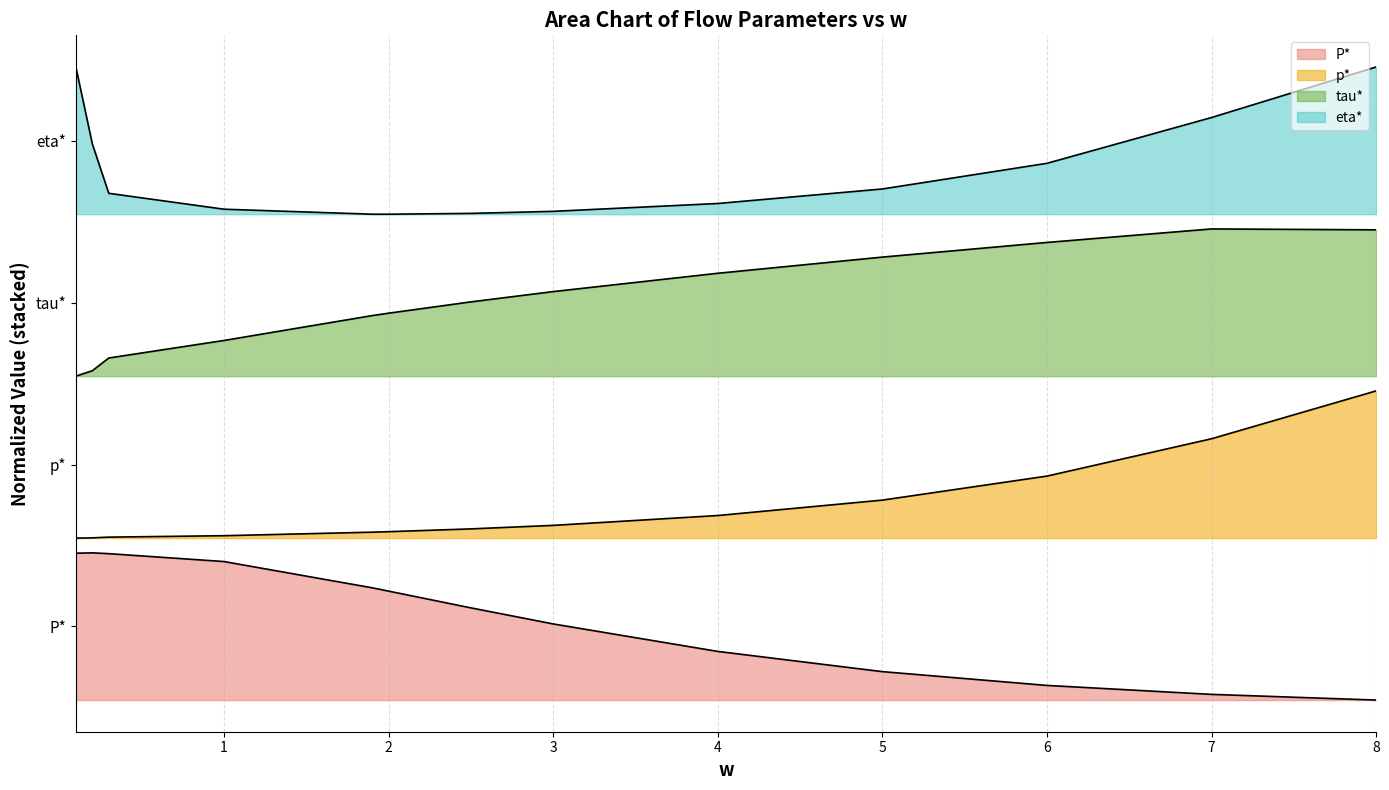

True or false: P* and tau* cross at least once.

False